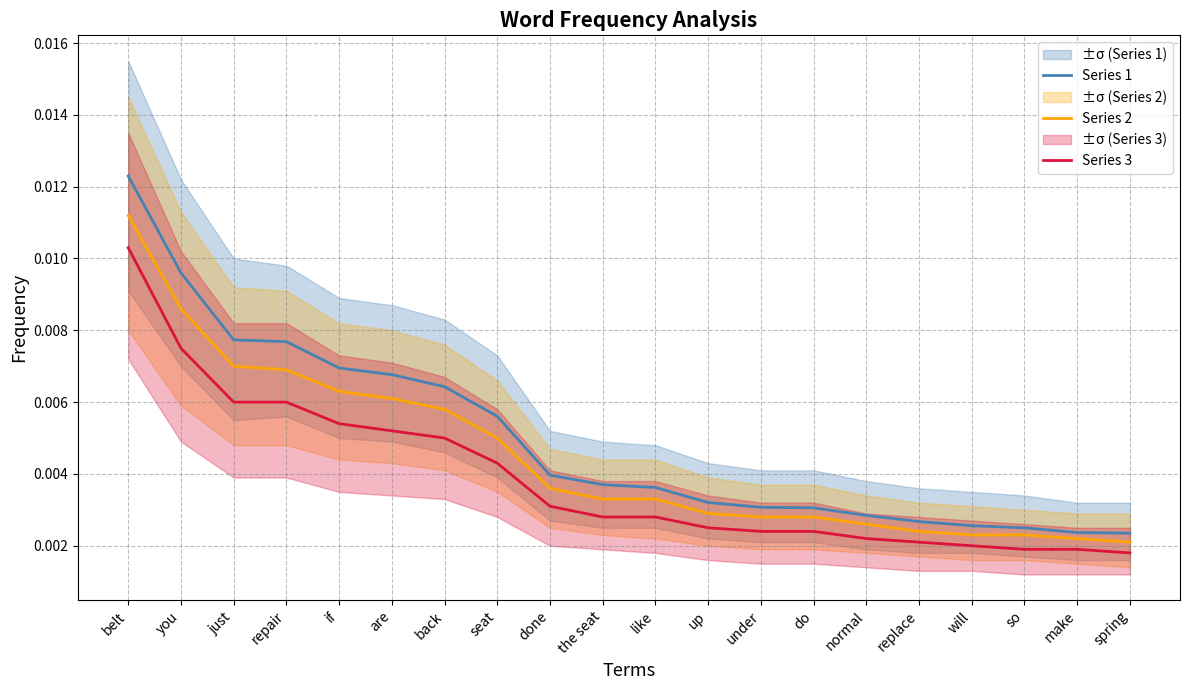

True or false: Series 3 has more than 2 interior local peaks.

False